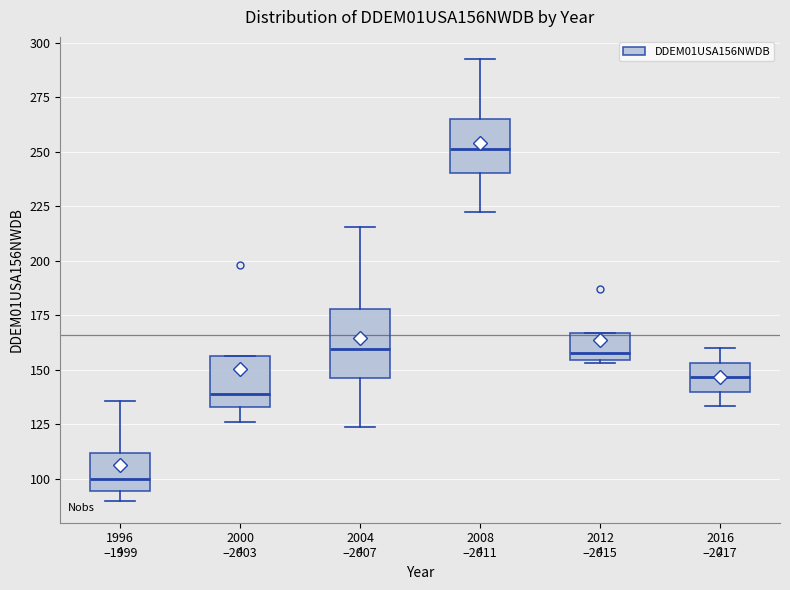

Which box is the tallest, from its lower edge to its upper edge?

2004 –2007